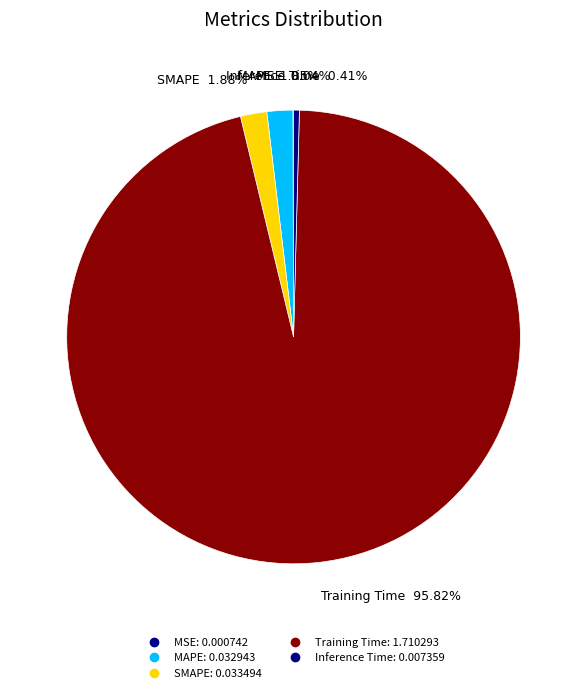

What percentage do SMAPE and Training Time together represent?

97.7%